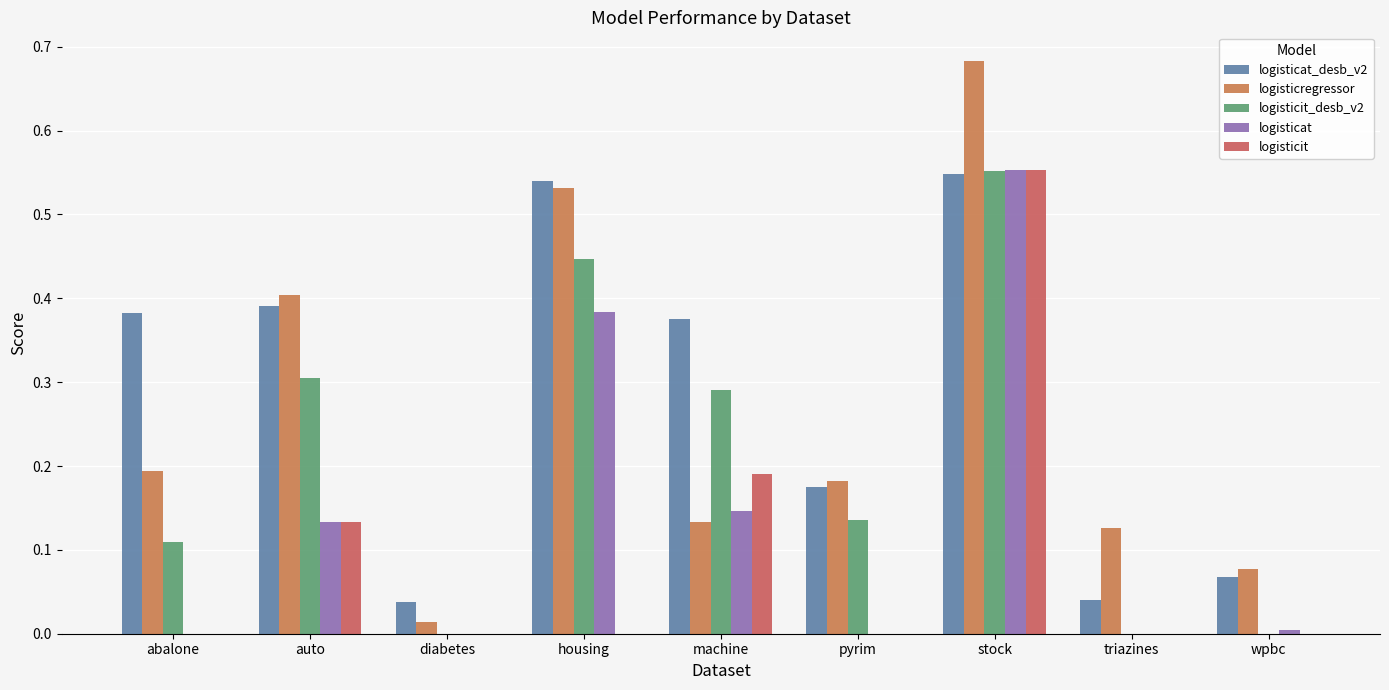

How many data points does each series have?

9